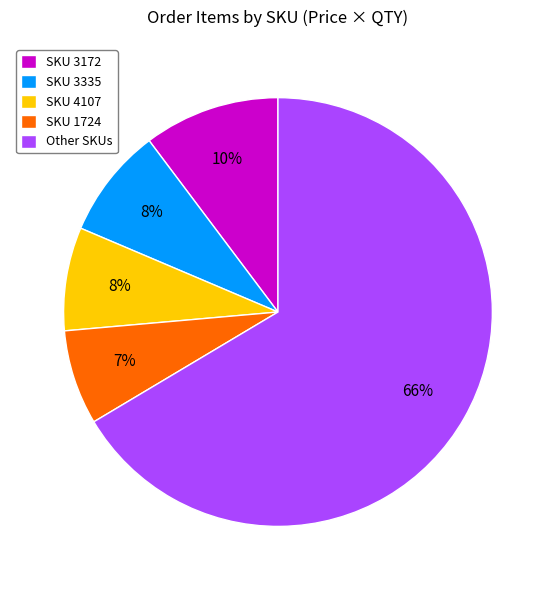

Do SKU 1724 and SKU 3172 together represent more than half of the pie?

No